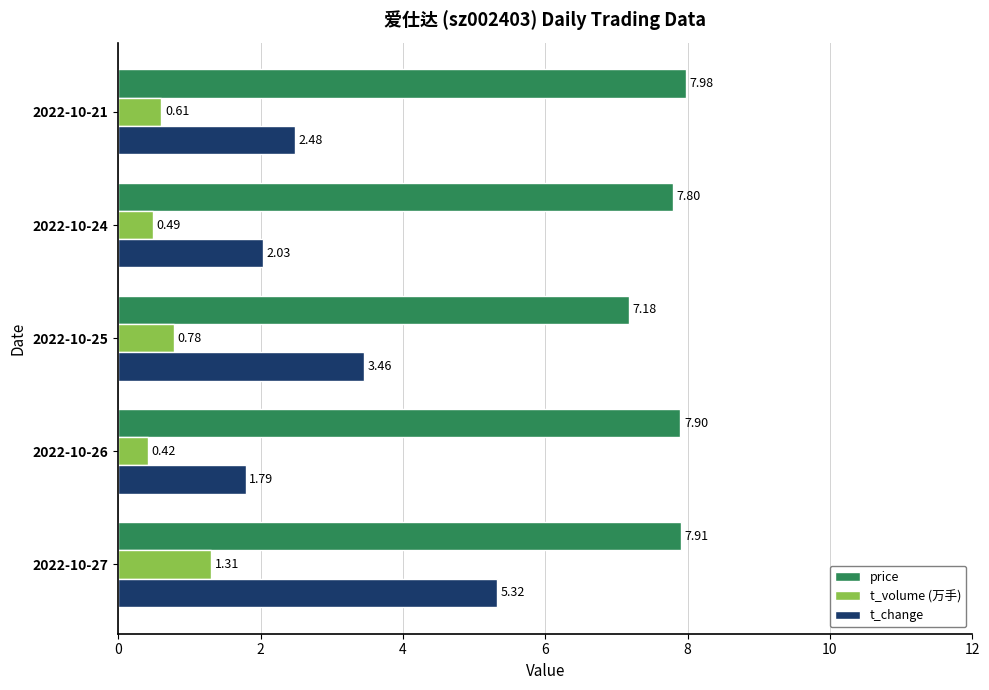

At which category is the sum across all series the highest?

2022-10-27